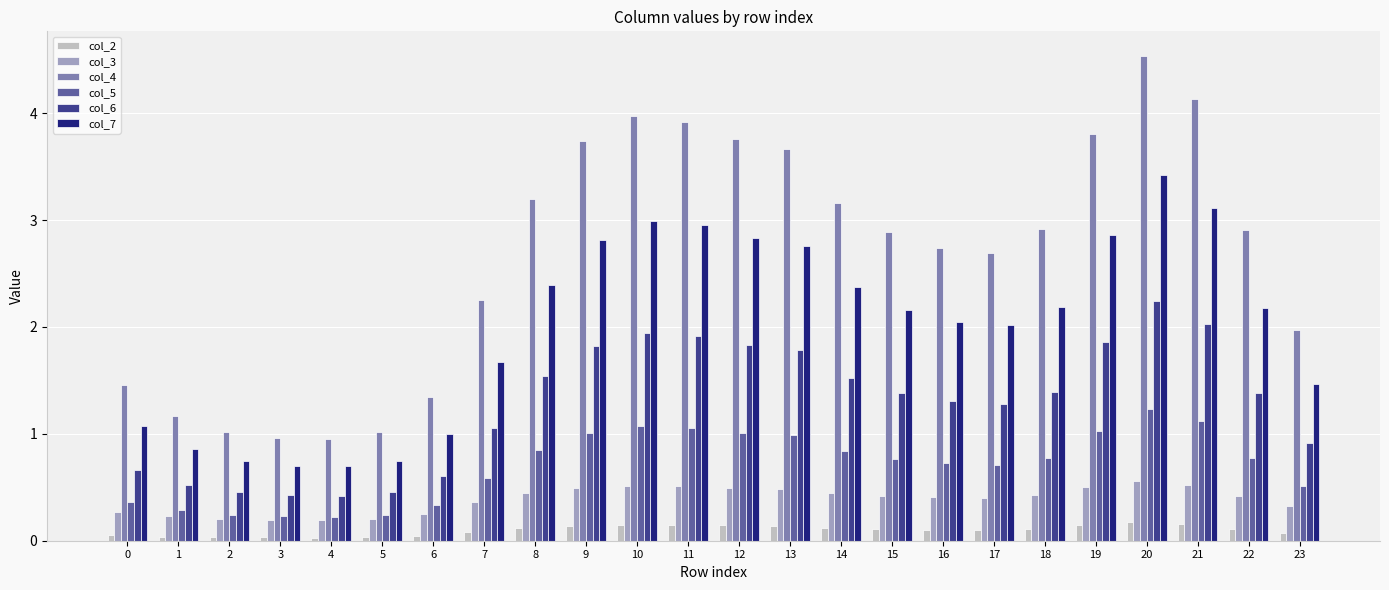

Rank the series by their maximum value, from lowest to highest.

col_2, col_3, col_5, col_6, col_7, col_4